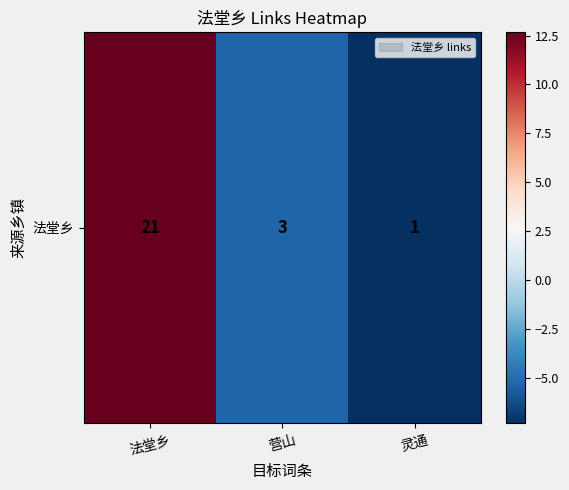

Reading left to right, transcribe all the data shown in this chart.

12.7	-5.3	-7.3